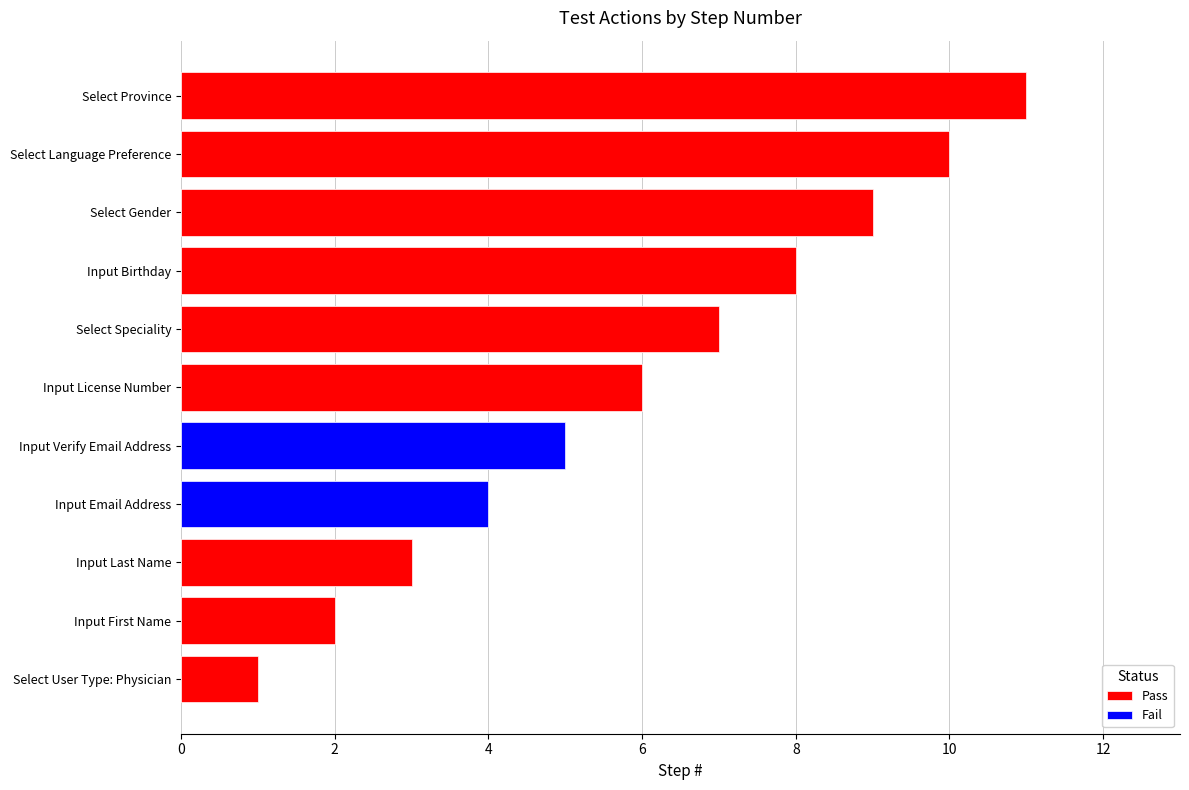

How many values are between 3 and 9?

7